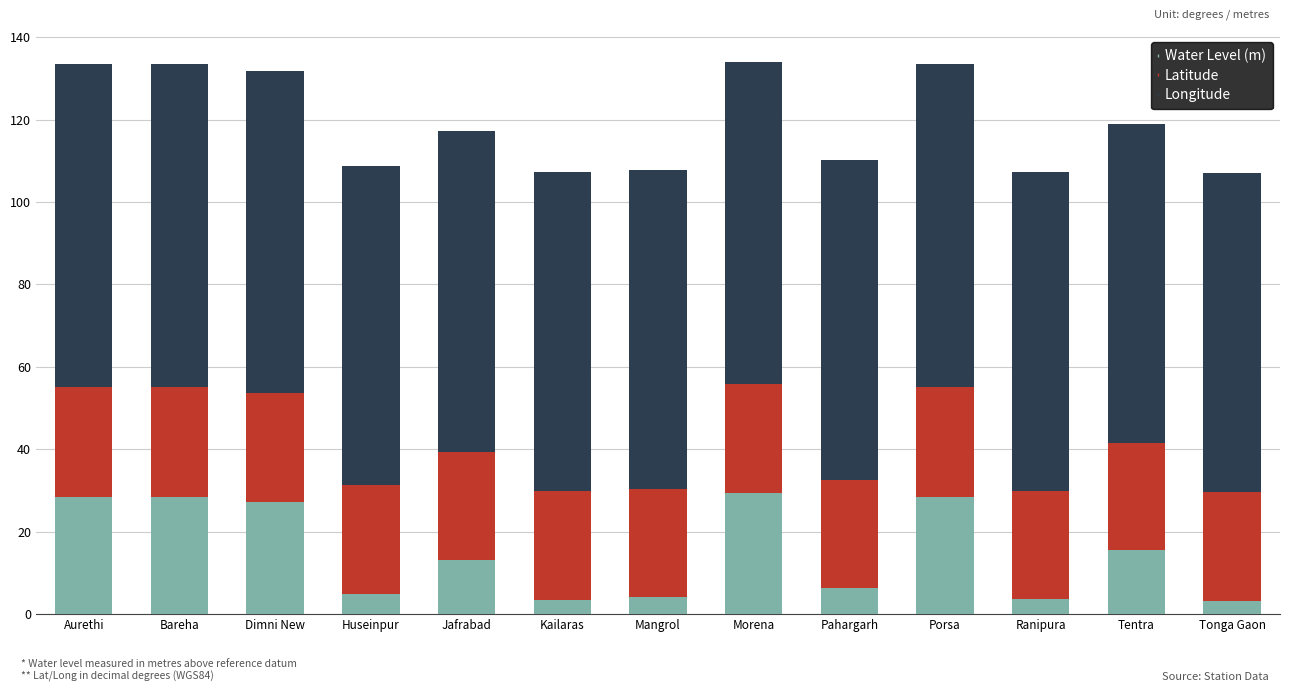

Is it true that Water Level (m) equals 44.1 at Morena?

False